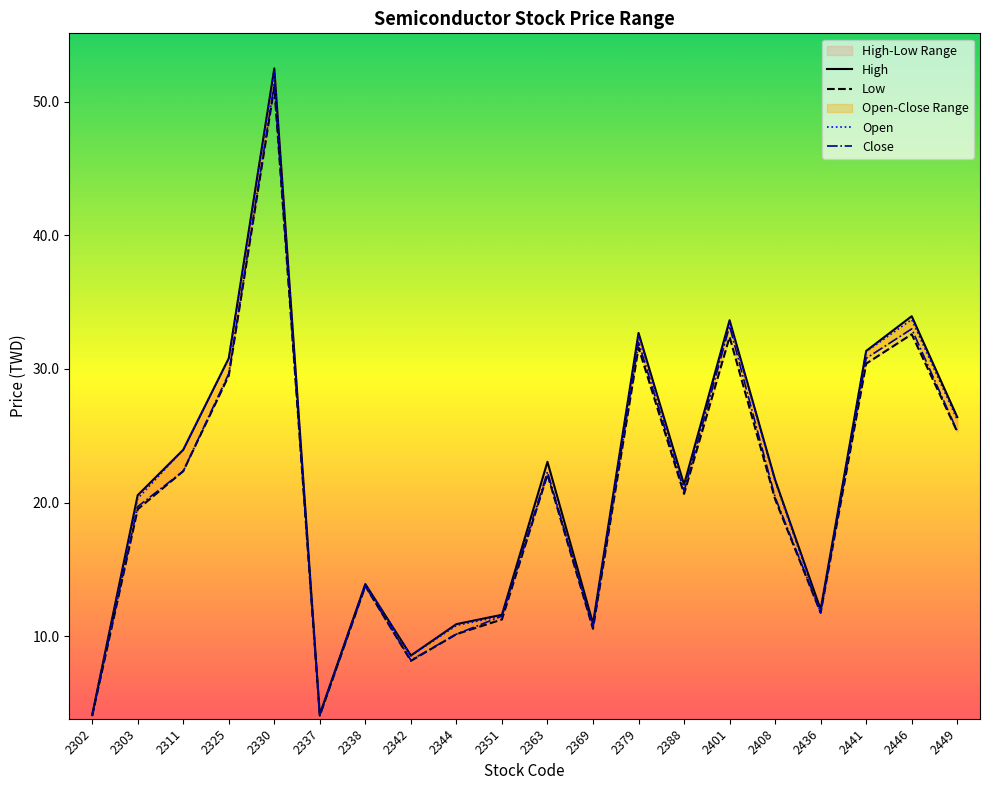

True or false: Low and Close intersect in this chart.

False